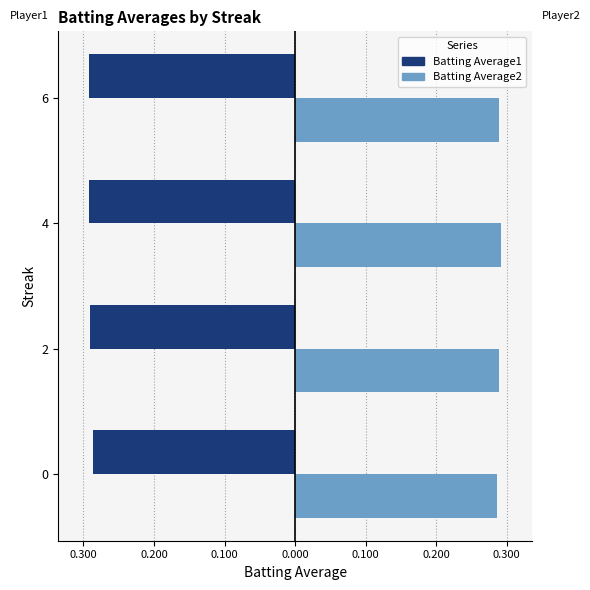

What are all the series names shown in the legend?

Batting Average1, Batting Average2